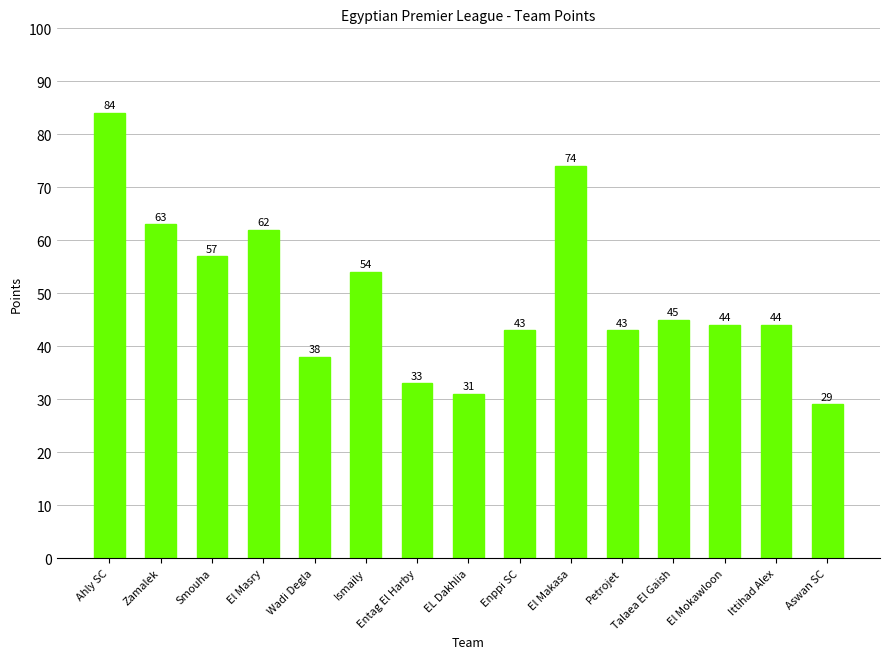

Approximately how many times larger is the value at Ittihad Alex compared to El Makasa?

0.6